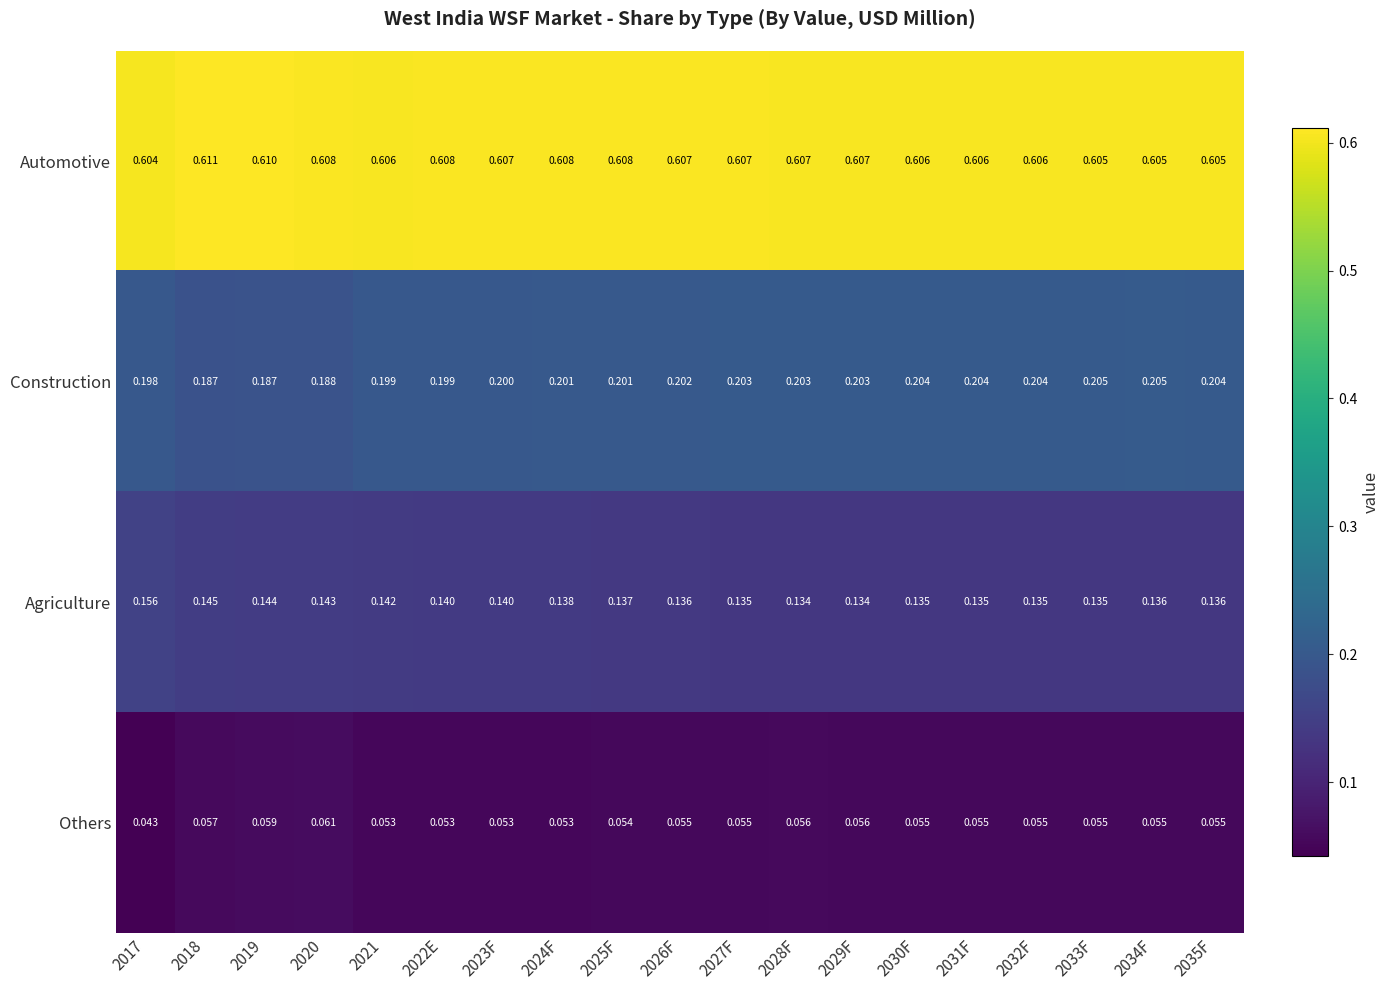

Which series has the largest range (max minus min)?

Agriculture